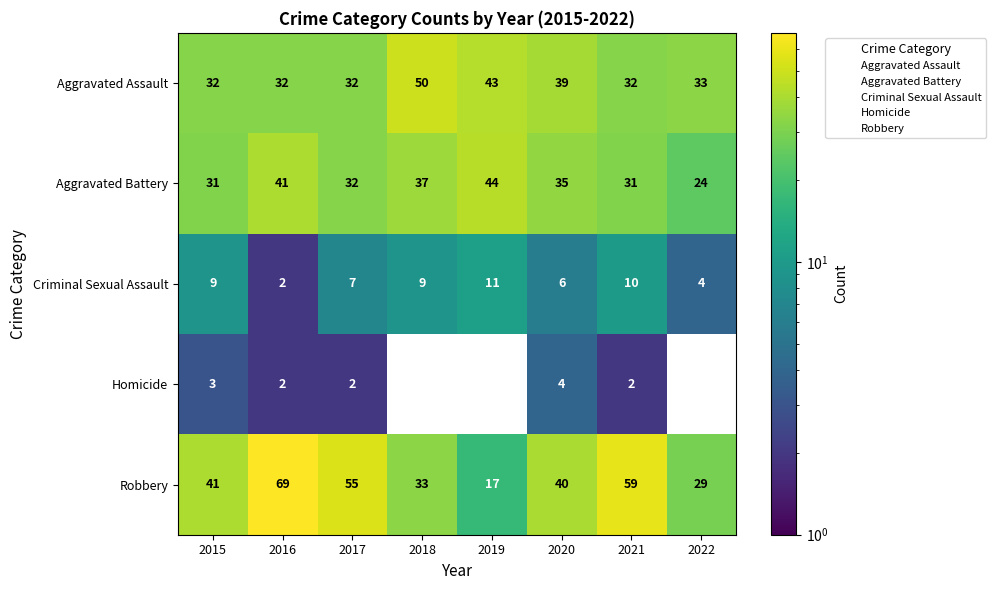

Between 2020 and 2016, which is larger?

2020